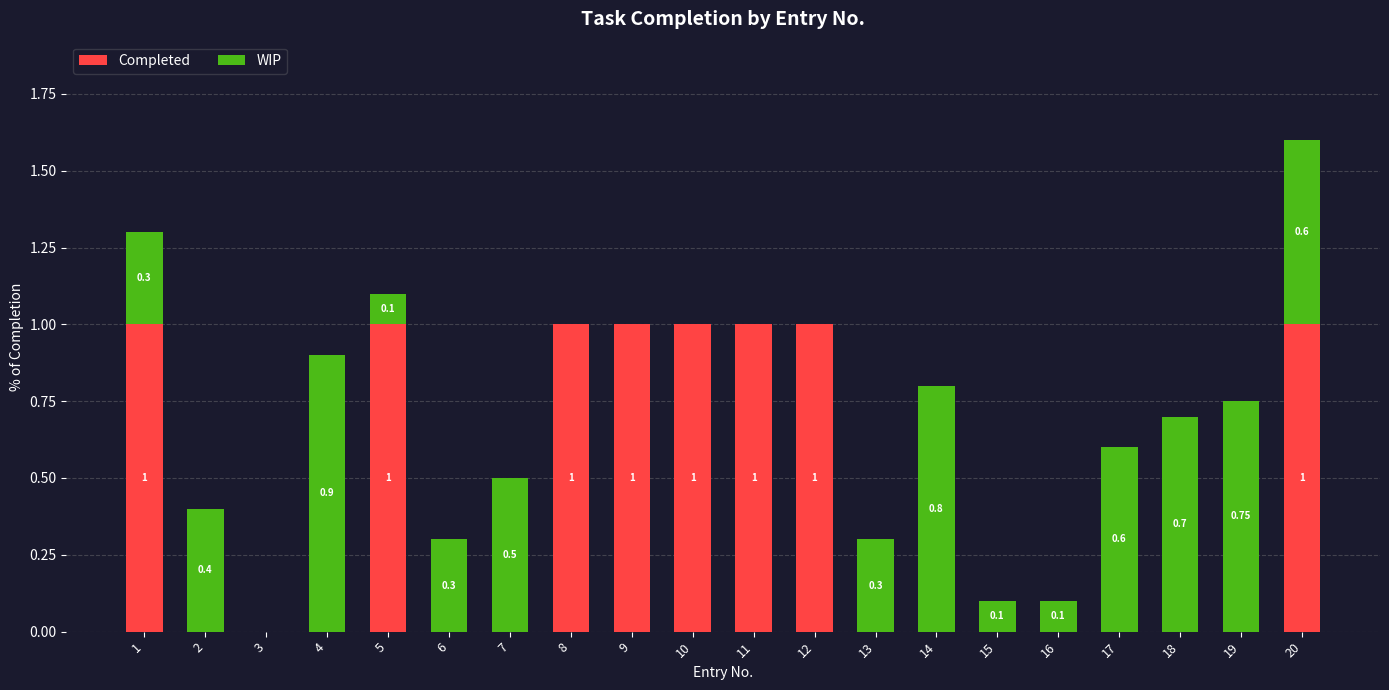

What is the total value across all series at 19?

0.8